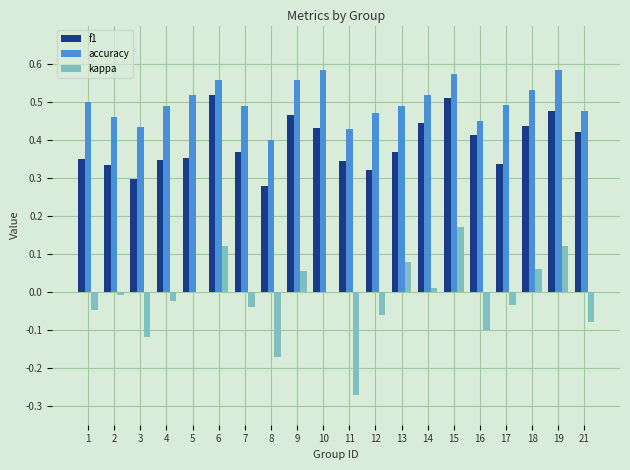

The f1 series shows 0.5 at 13. True or false?

False